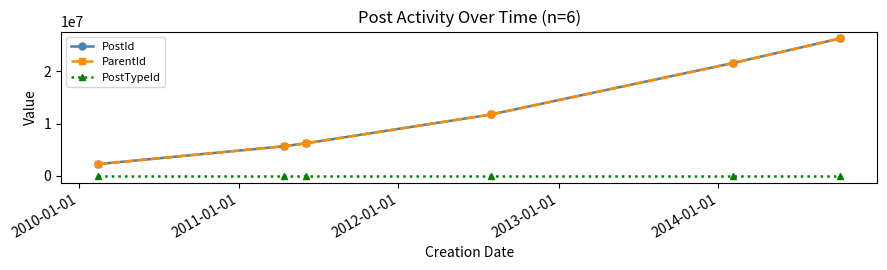

Which series has the widest spread of values?

PostId